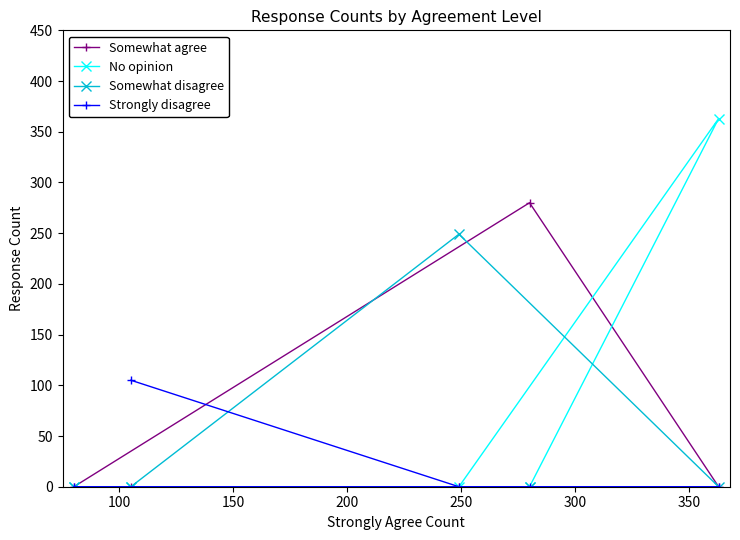

What is the average value of the Somewhat agree series?

56